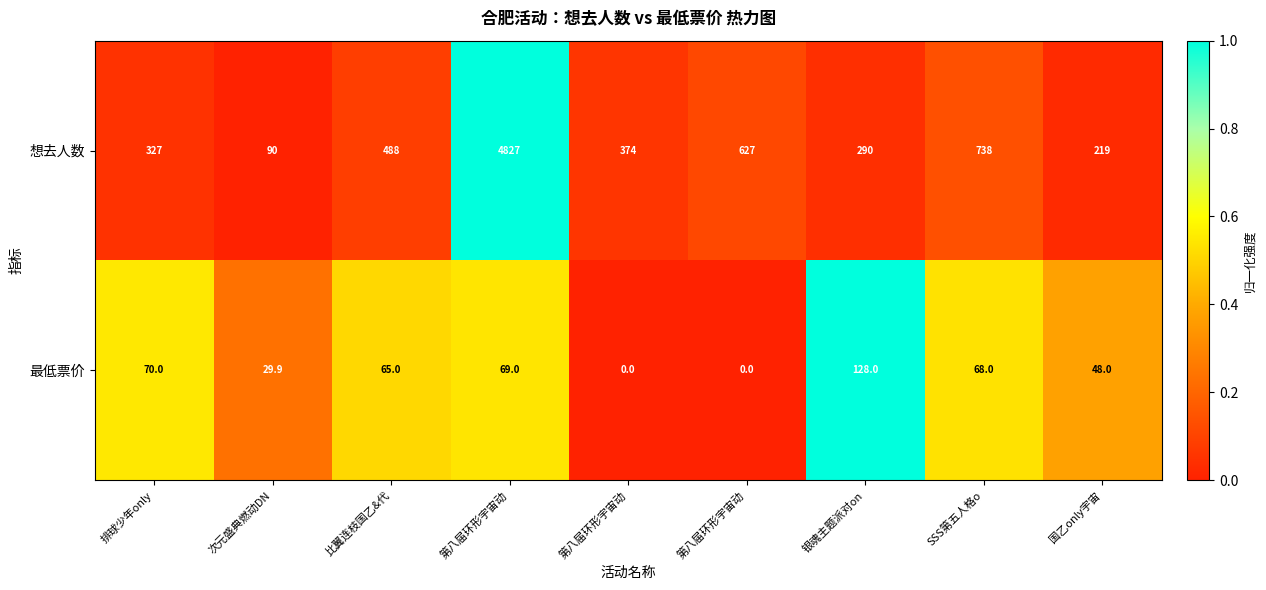

How many data points in 想去人数 are less than 374?

4